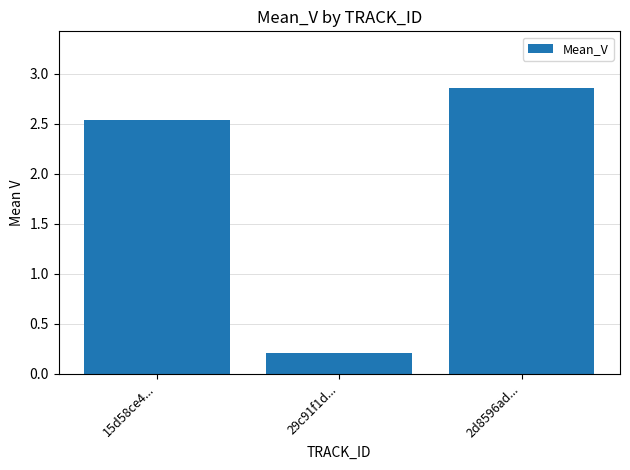

What is the difference between the values at 15d58ce4... and 29c91f1d...?

2.3